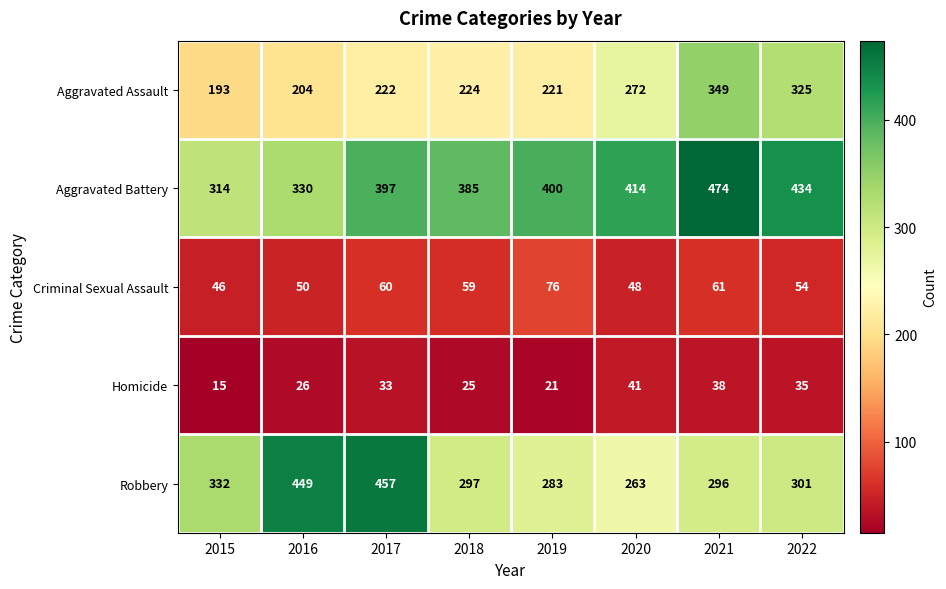

Where is Aggravated Assault nearest to the value 271?

2020